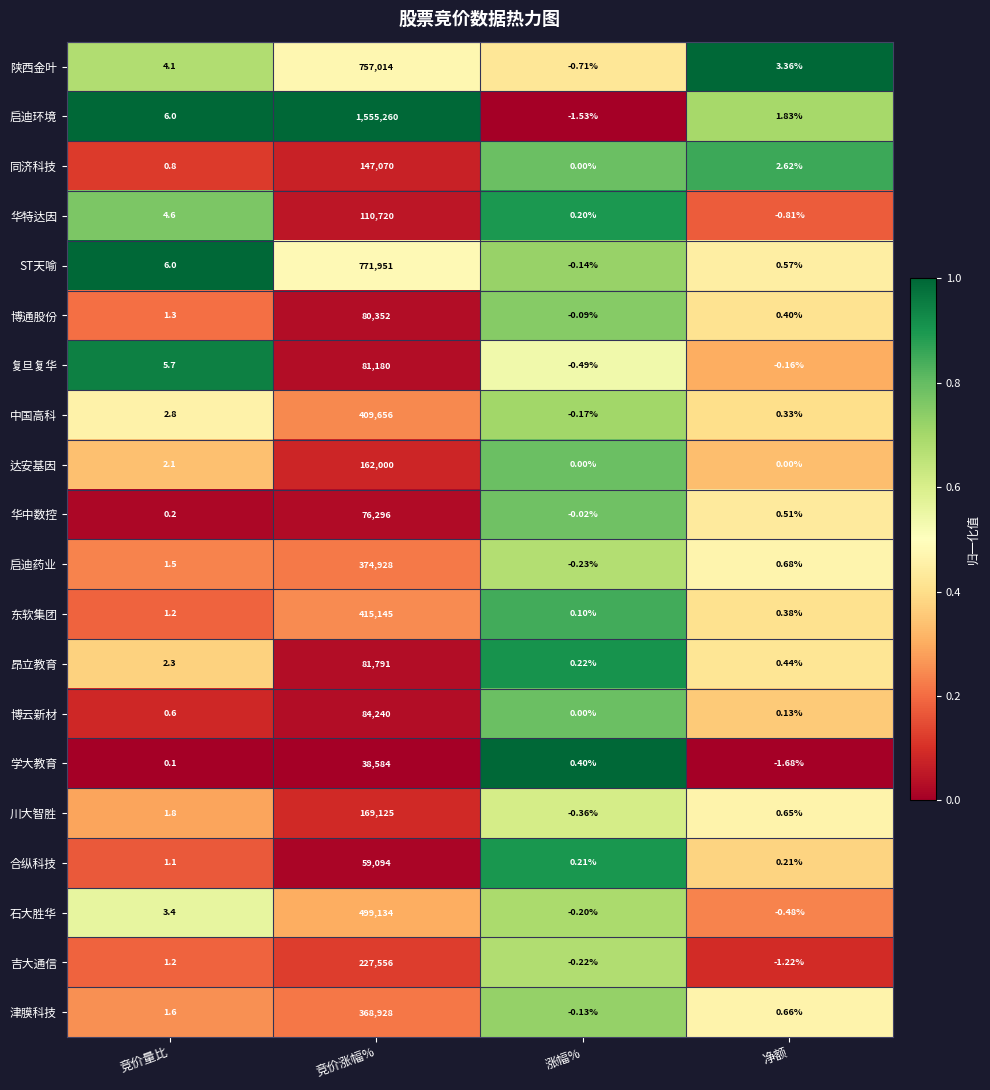

At which category does the chart reach its minimum across all series?

净额